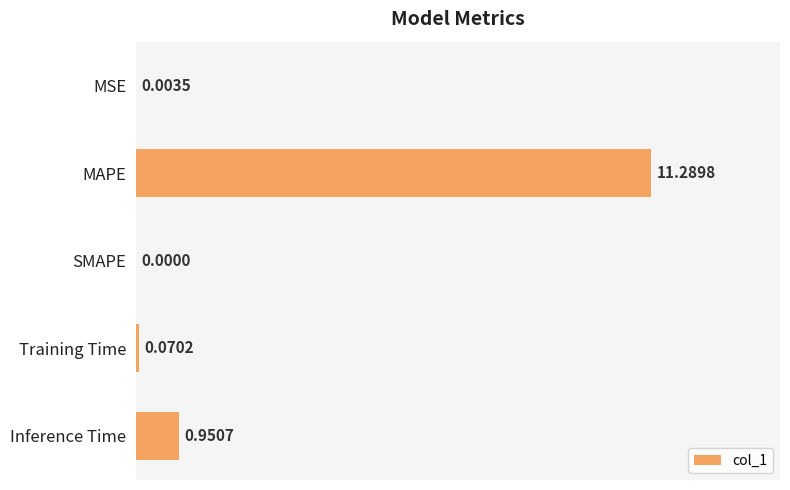

What is the sum of all values?

12.3